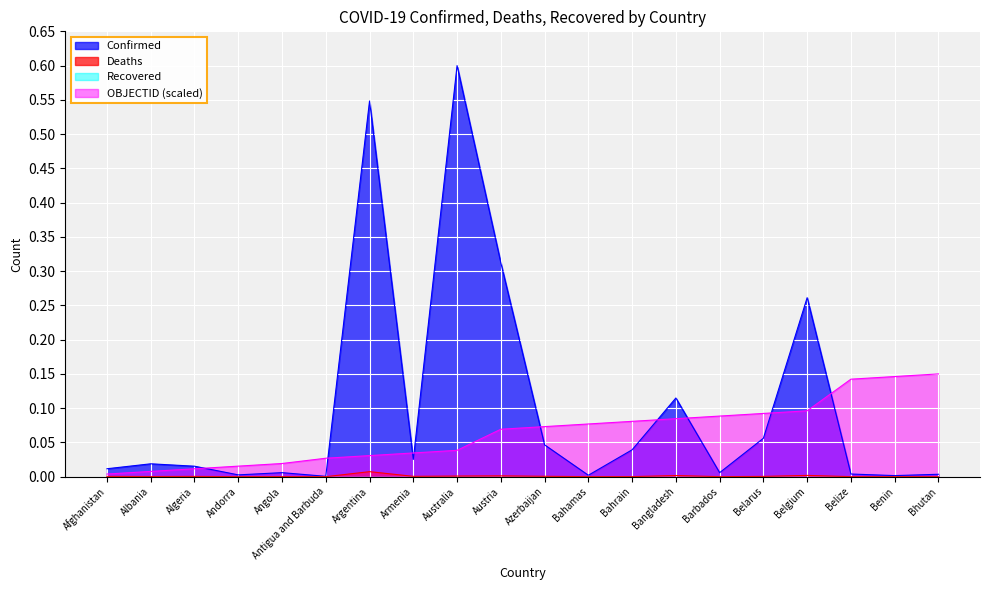

Which category has the highest value across all series?

Australia